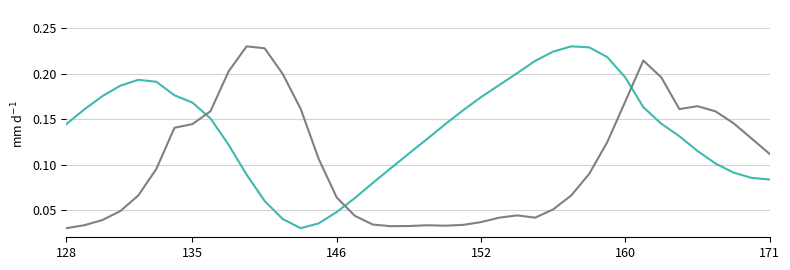

How many lines are shown in the chart?

2